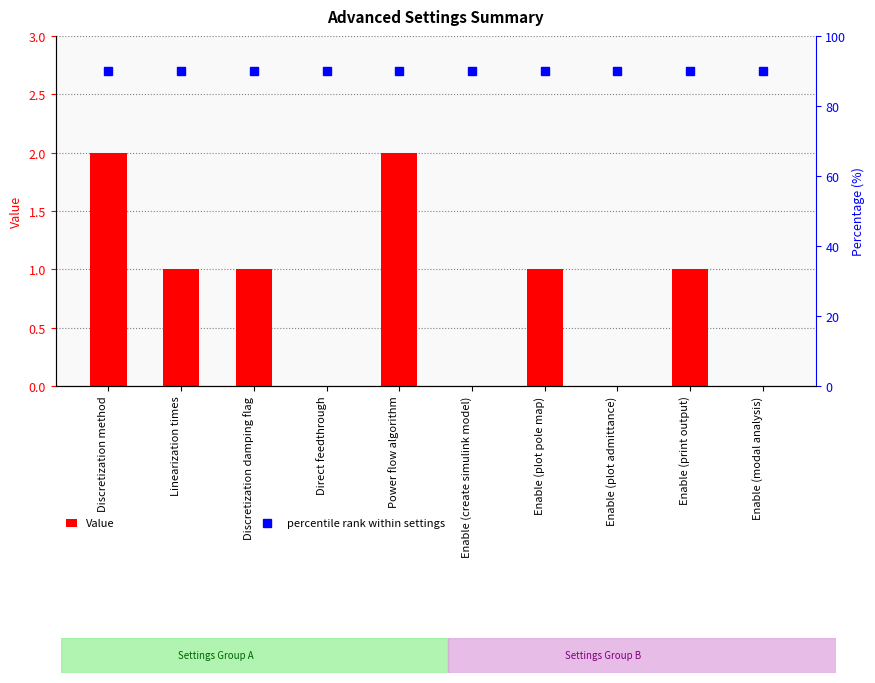

At how many categories does at least one series exceed 83?

10